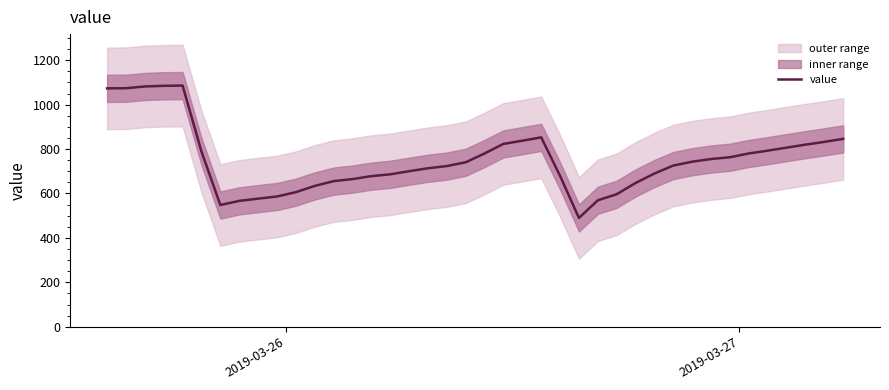

What is the maximum value shown in the chart?

1086.1